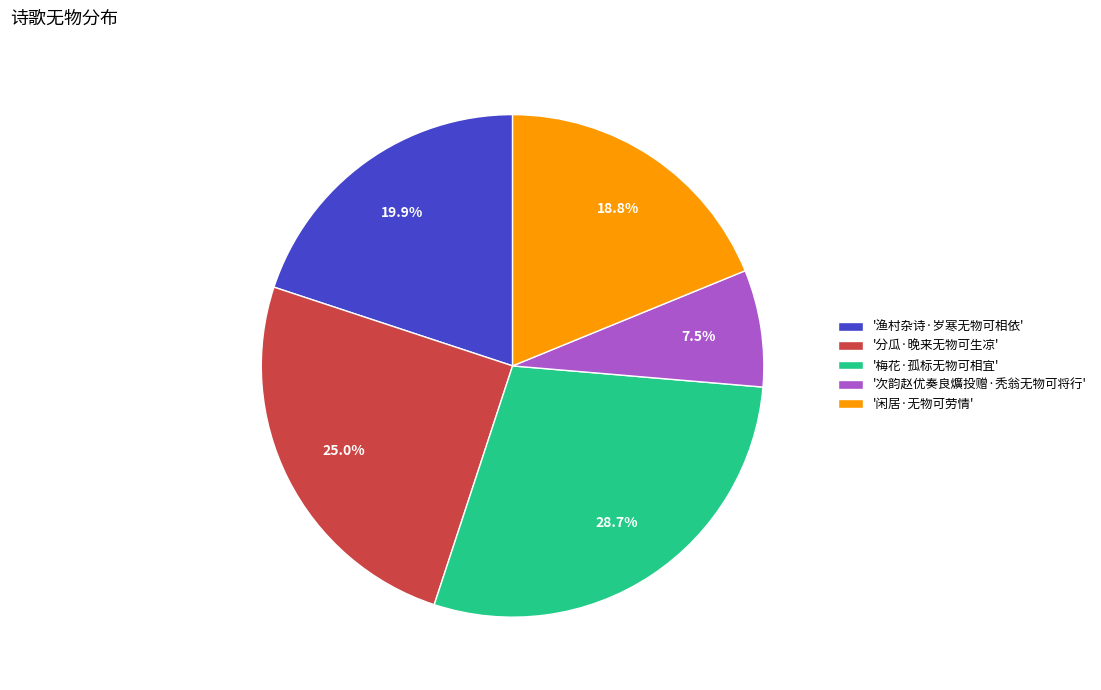

Approximately how many times larger is the value at '闲居·无物可劳情' compared to '渔村杂诗·岁寒无物可相依'?

0.9